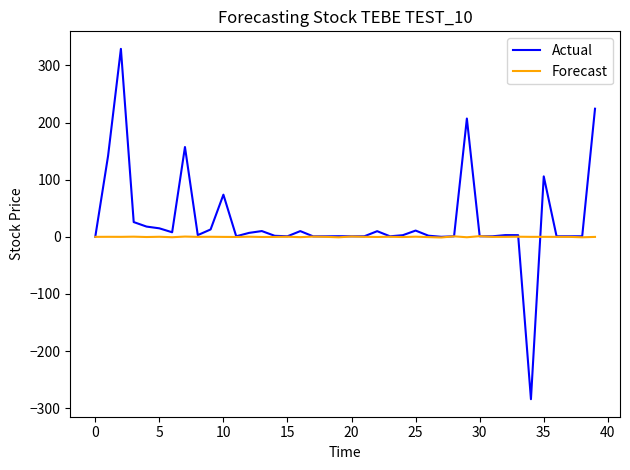

What is the lowest value of the Actual series?

-284.2